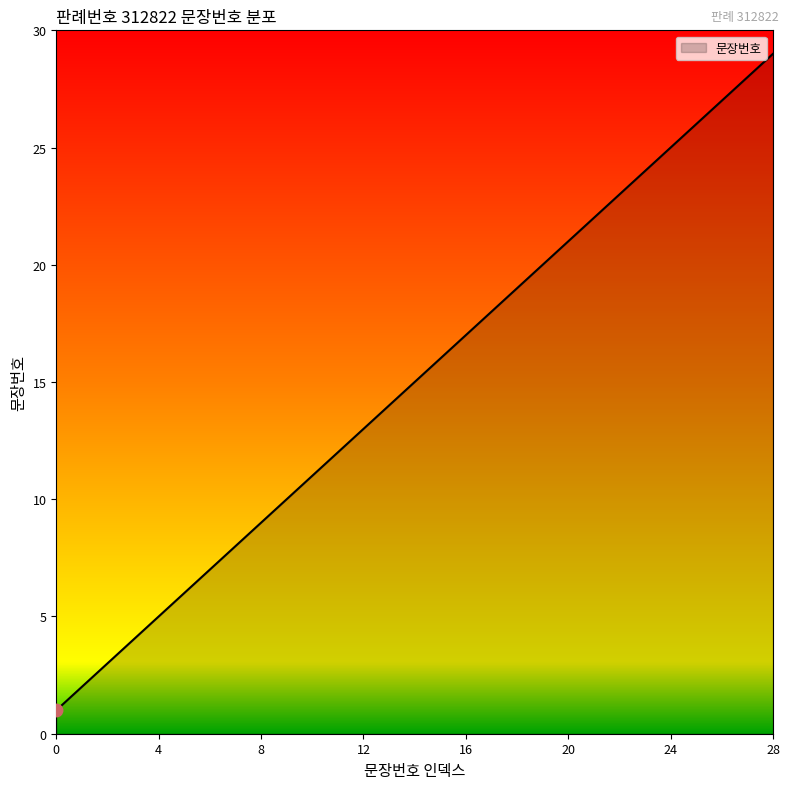

What is the maximum value shown in the chart?

29